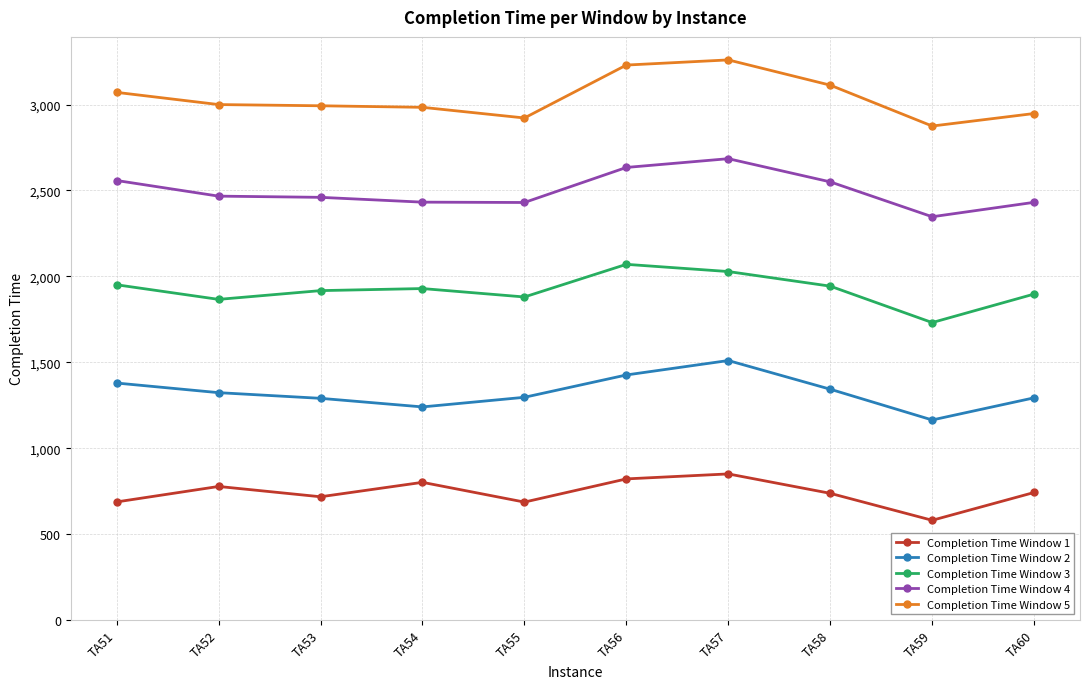

Read the Completion Time Window 3 value at TA53, to the nearest 50.

1900